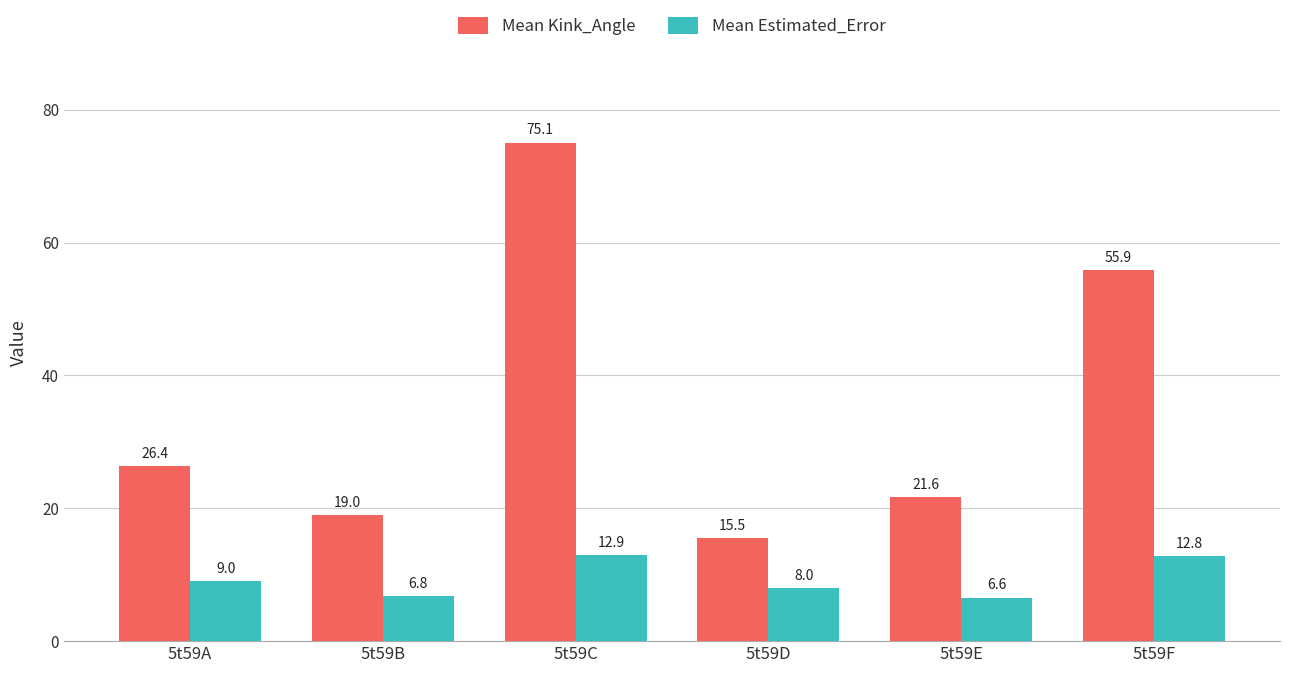

What is the smallest value displayed?

6.6